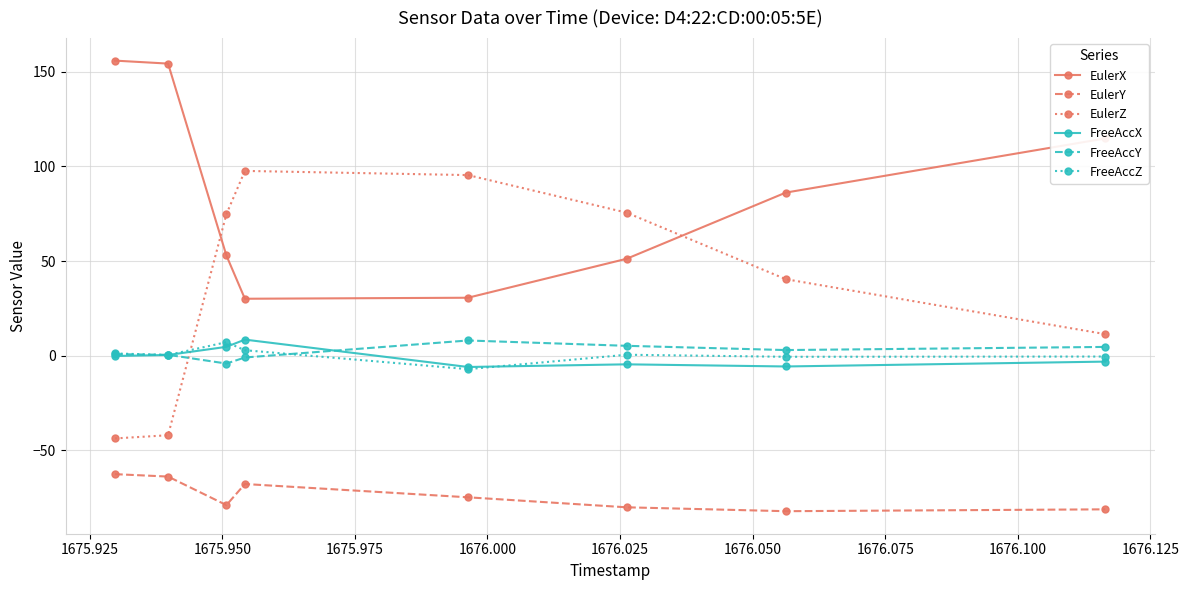

What is the maximum value shown in the chart?

155.9